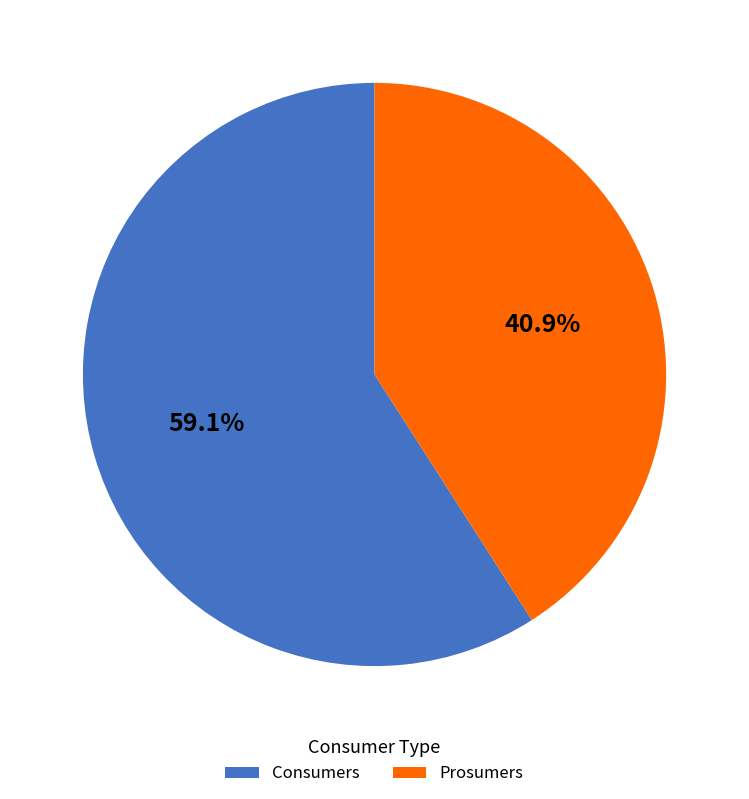

How many slices are in this pie chart?

2